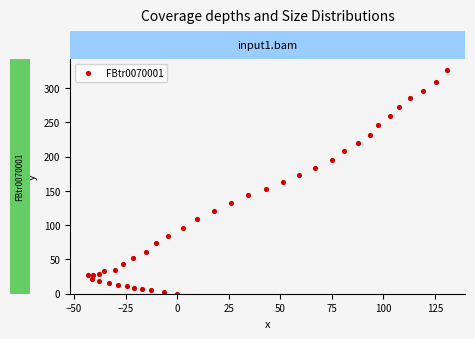

What is the range of X values (max minus min)?

174.2